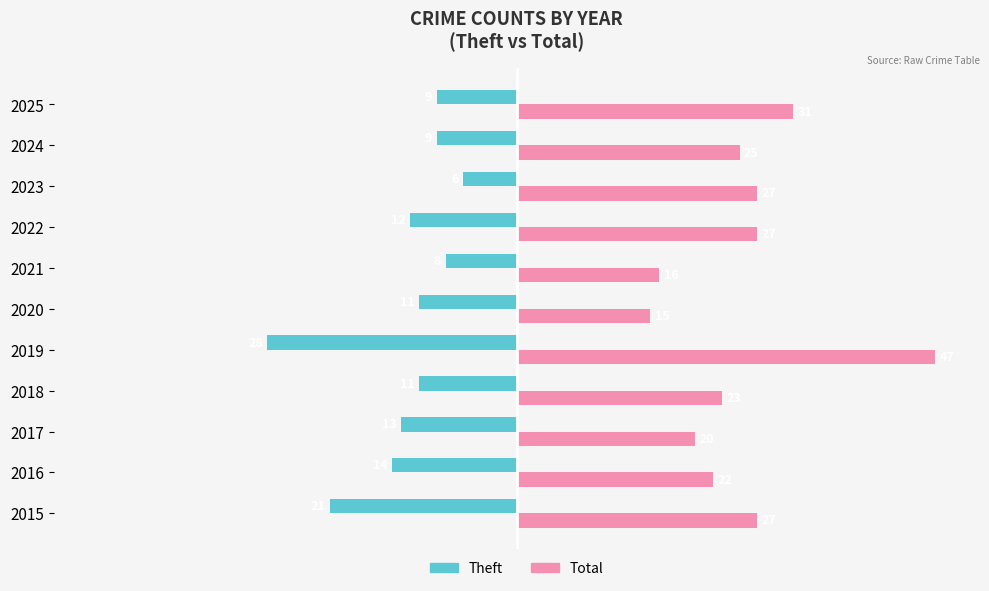

True or false: Total has a value of 14 at 2024.

False